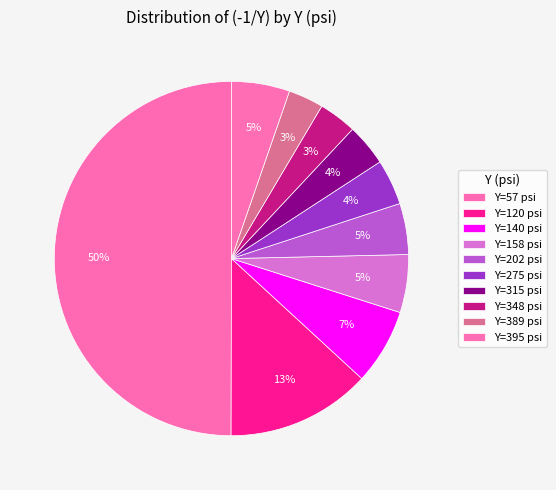

Count the number of slices in the pie.

10